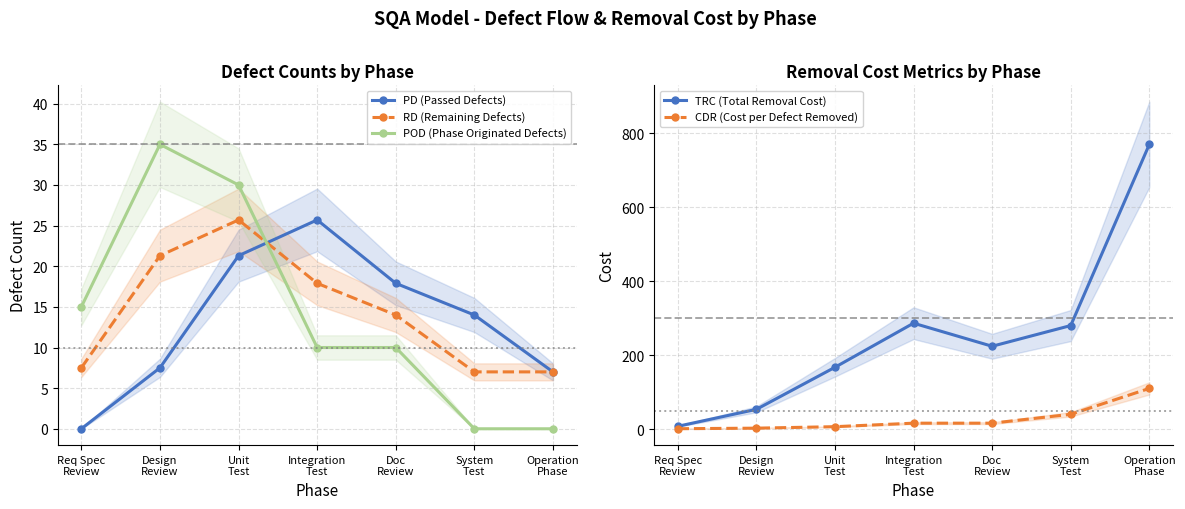

Which series has the widest spread of values?

TRC (Total Removal Cost)